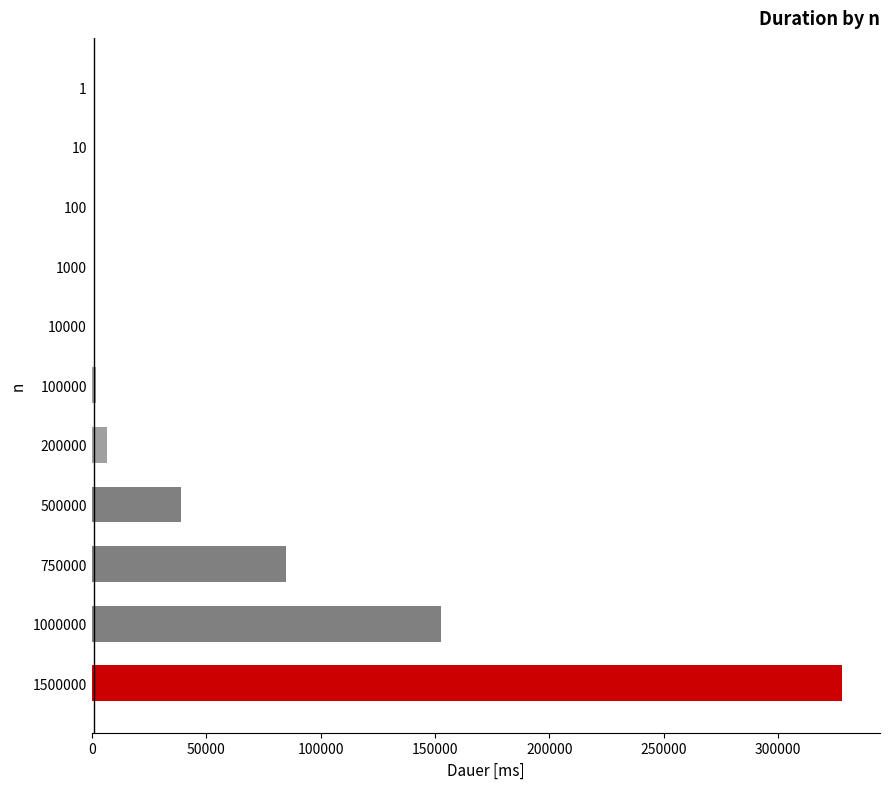

Which category has the highest value across all series?

1500000